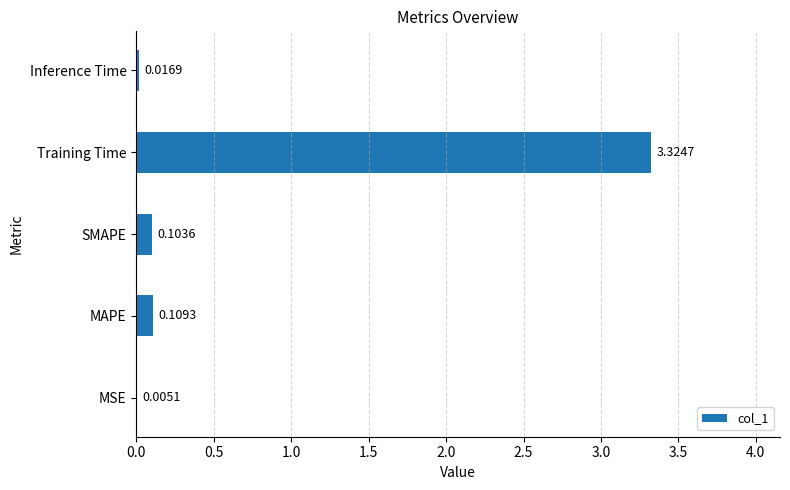

Which category has the highest value across all series?

Training Time